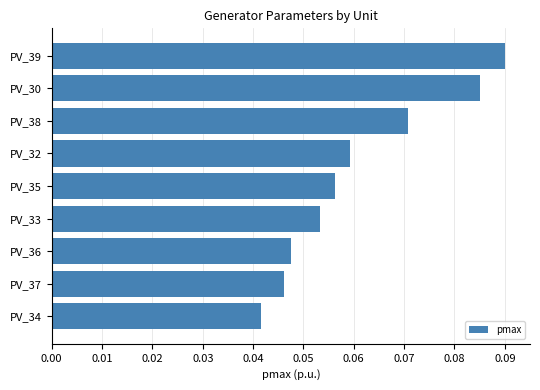

List the labels in order of value, largest first.

PV_39, PV_30, PV_38, PV_32, PV_35, PV_33, PV_36, PV_37, PV_34